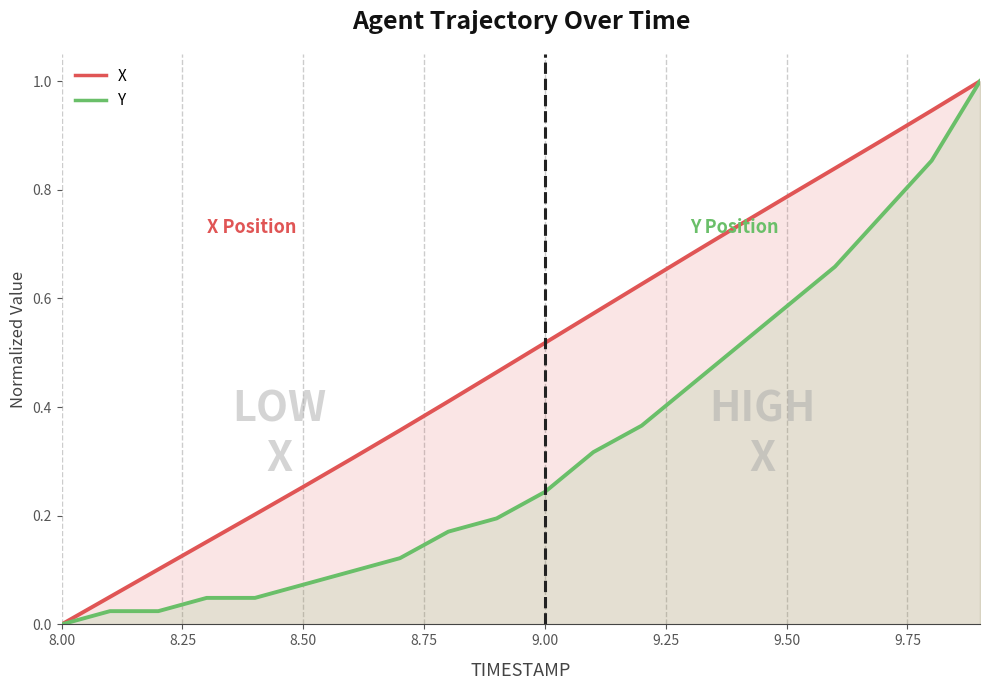

How many values in Y are above zero?

19